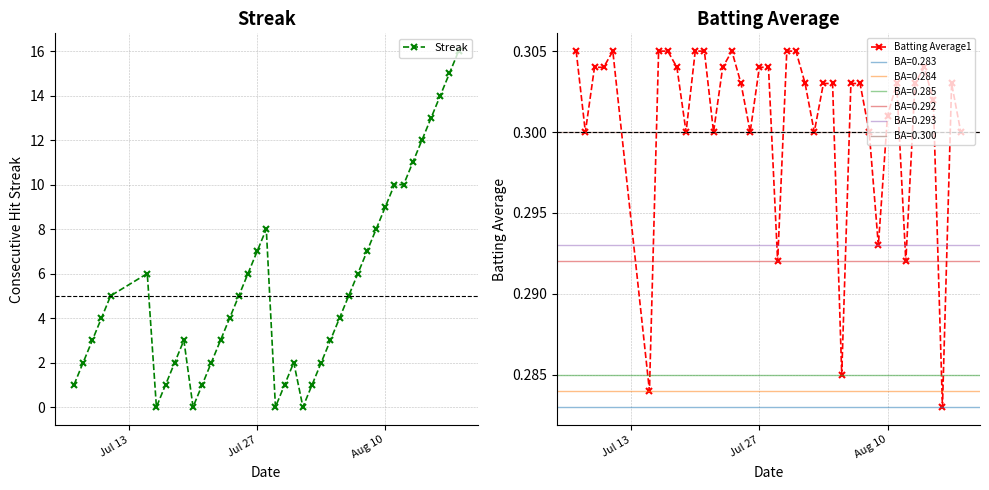

What is the value of the Streak point at the 9th from the left?

2.0